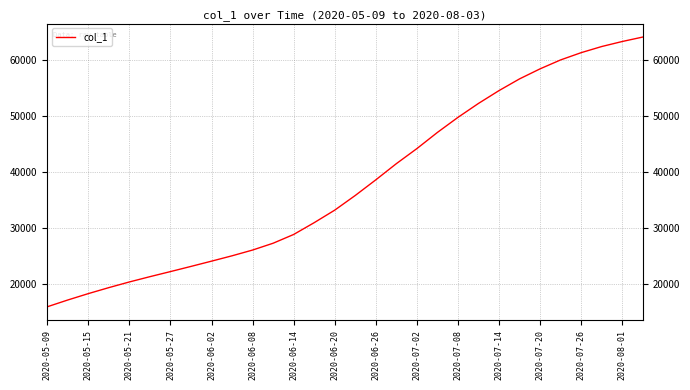

What is the difference between the maximum and minimum values?

48357.4